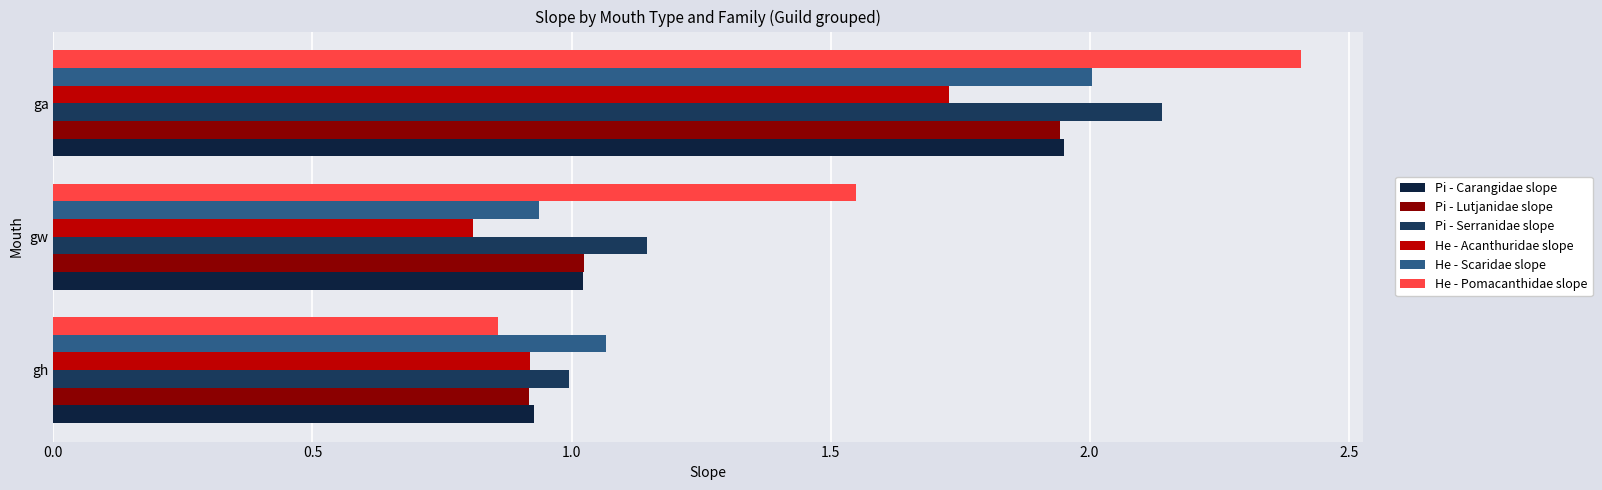

How many data points in He - Pomacanthidae slope are less than 1?

1